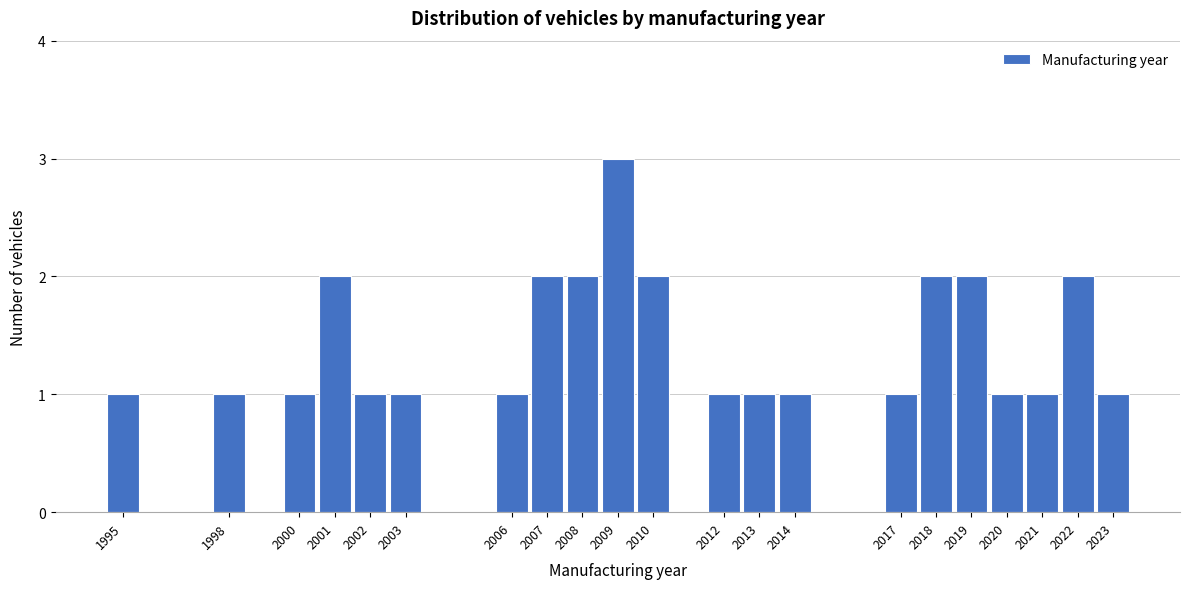

Which range on the x-axis has the tallest bar?

2008.5 to 2009.5